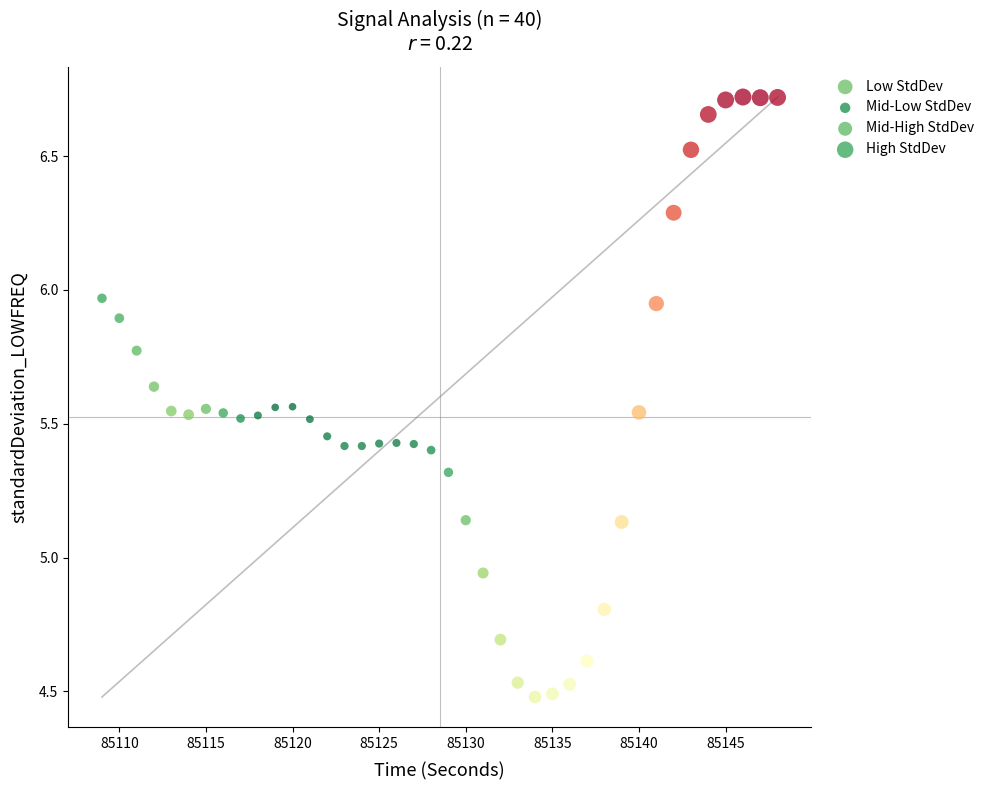

Which series has the widest spread of Y values?

High StdDev